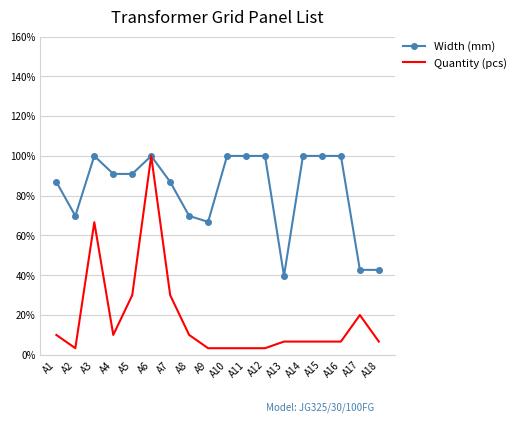

What are all the series names shown in the legend?

Width (mm), Quantity (pcs)